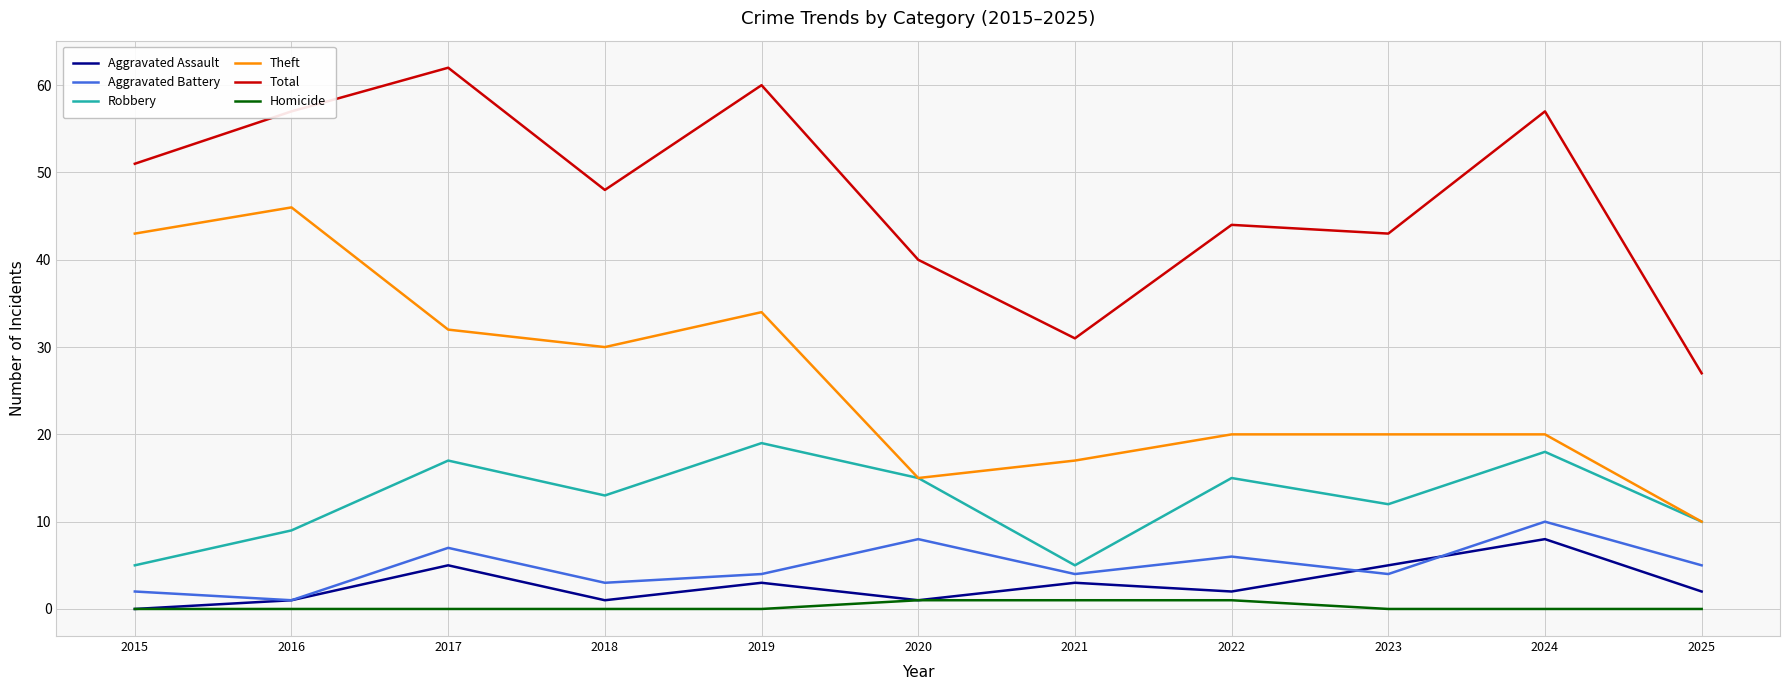

Is the value of Robbery at 2017 greater than the value of Total at 2018?

No